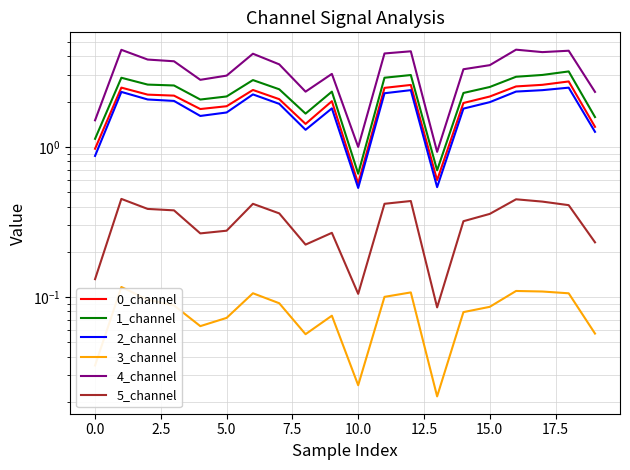

The value of 3_channel at 17.5 is 0.1. True or false?

True